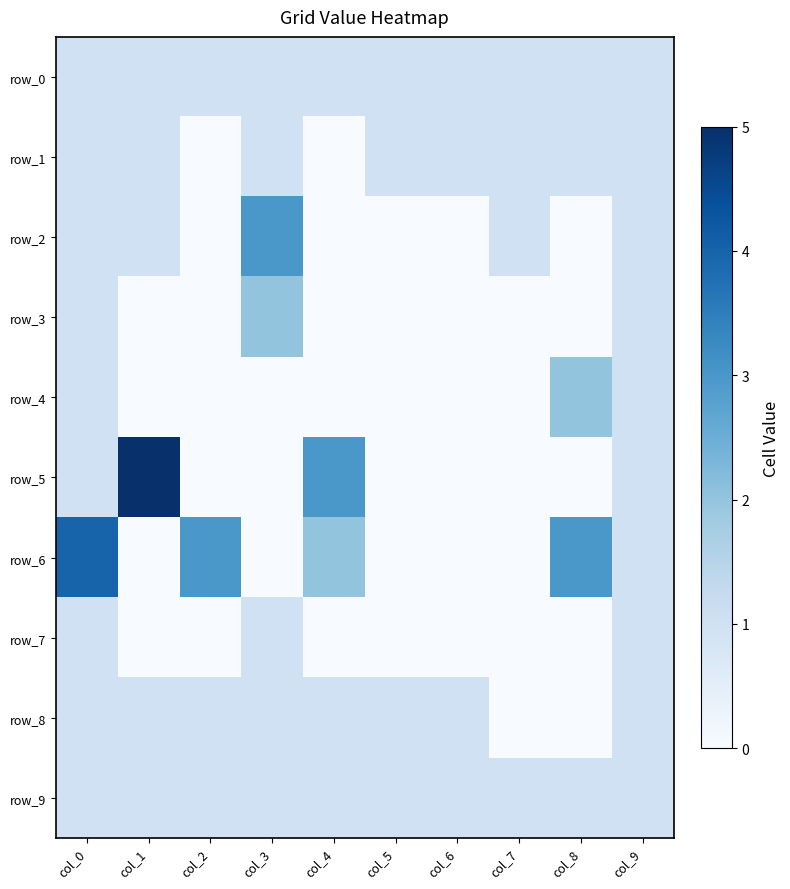

Count the number of data series in this chart.

10